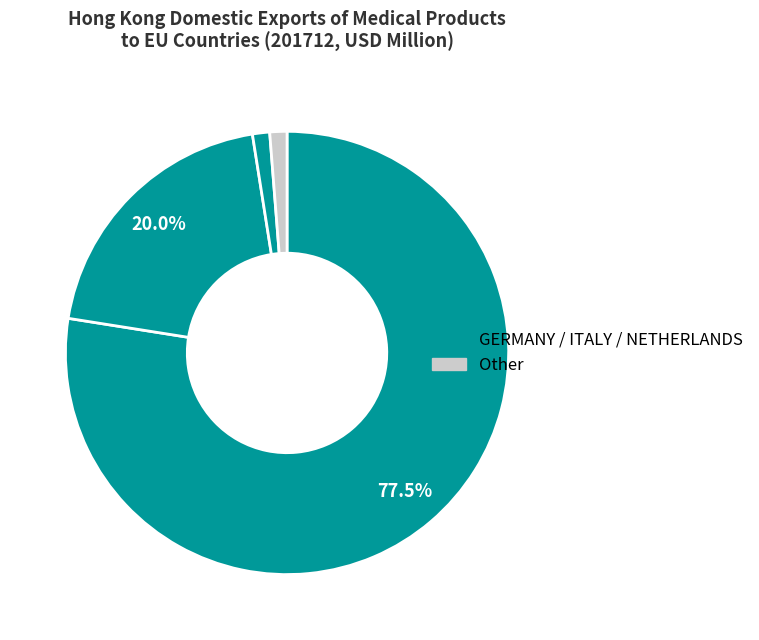

Count the number of slices in the pie.

4